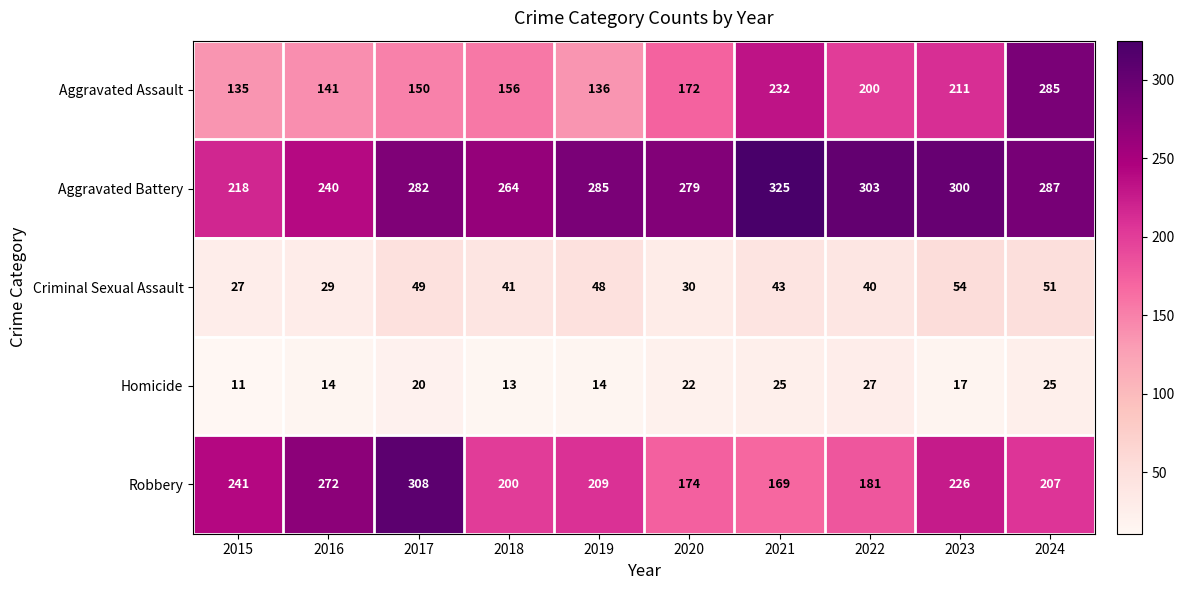

At how many categories does at least one series exceed 126?

10